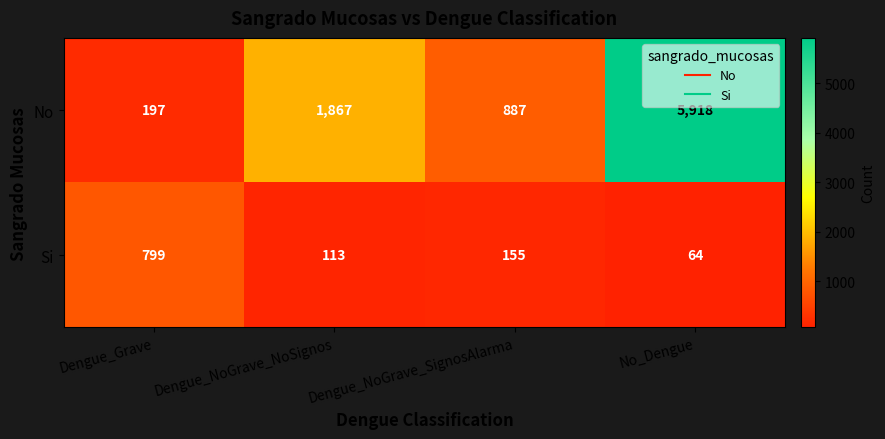

True or false: Si has a value of 178 at Dengue_NoGrave_NoSignos.

False